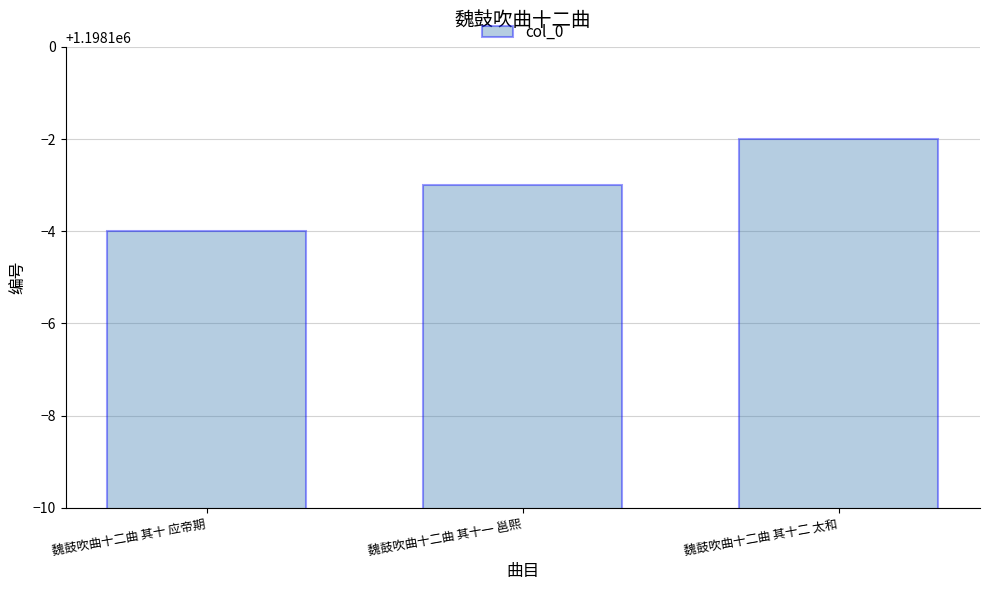

What value does the data have at 魏鼓吹曲十二曲 其十一 邕熙?

1198097